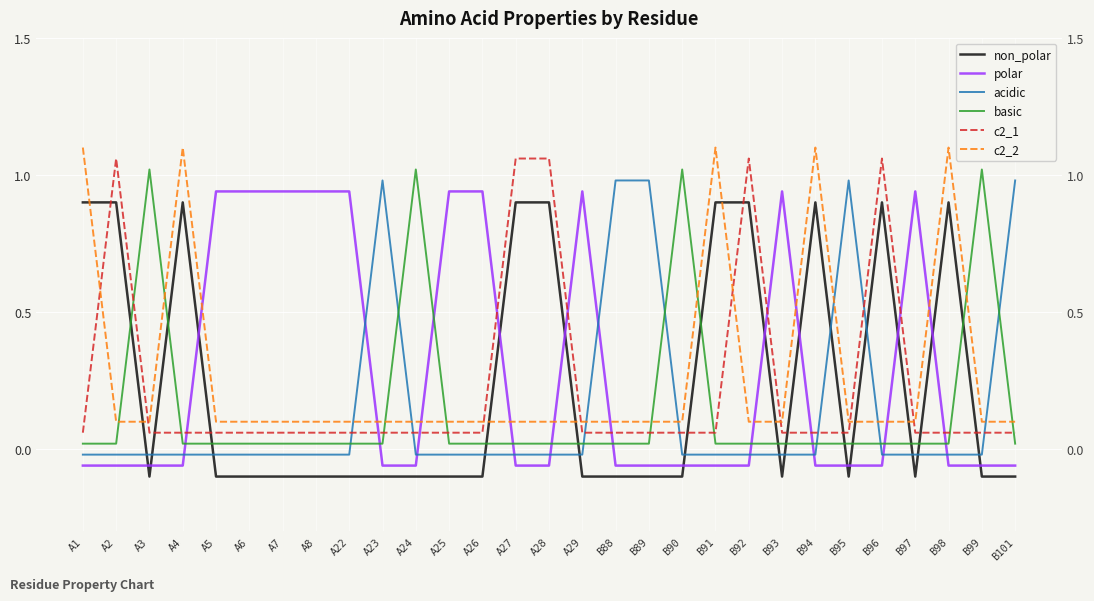

What is the total value across all series at B88?

1.0